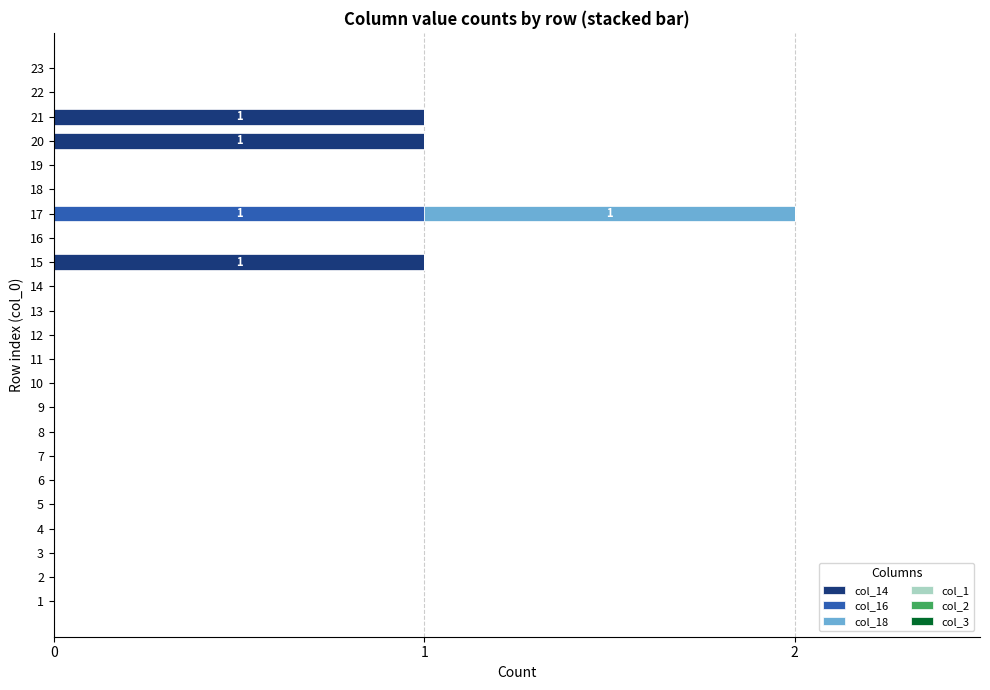

The value of col_14 at 23 is 0. True or false?

True